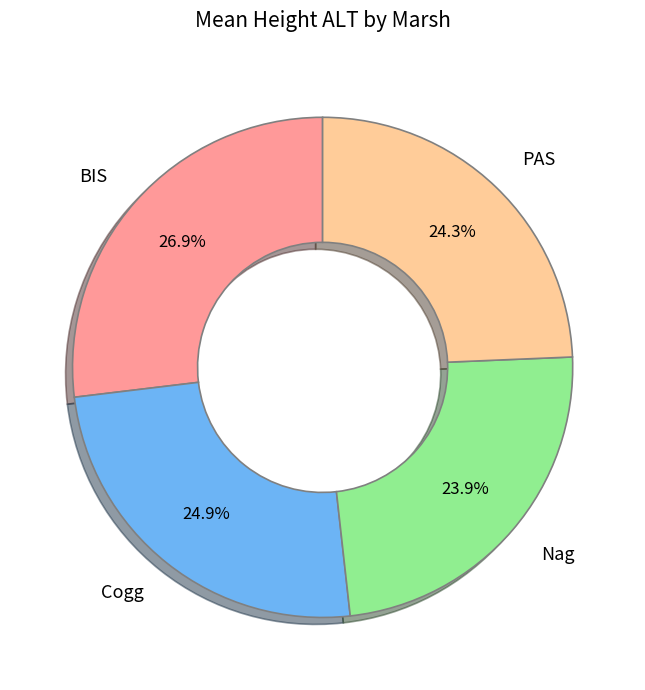

What portion of the pie excludes Cogg?

75.1%